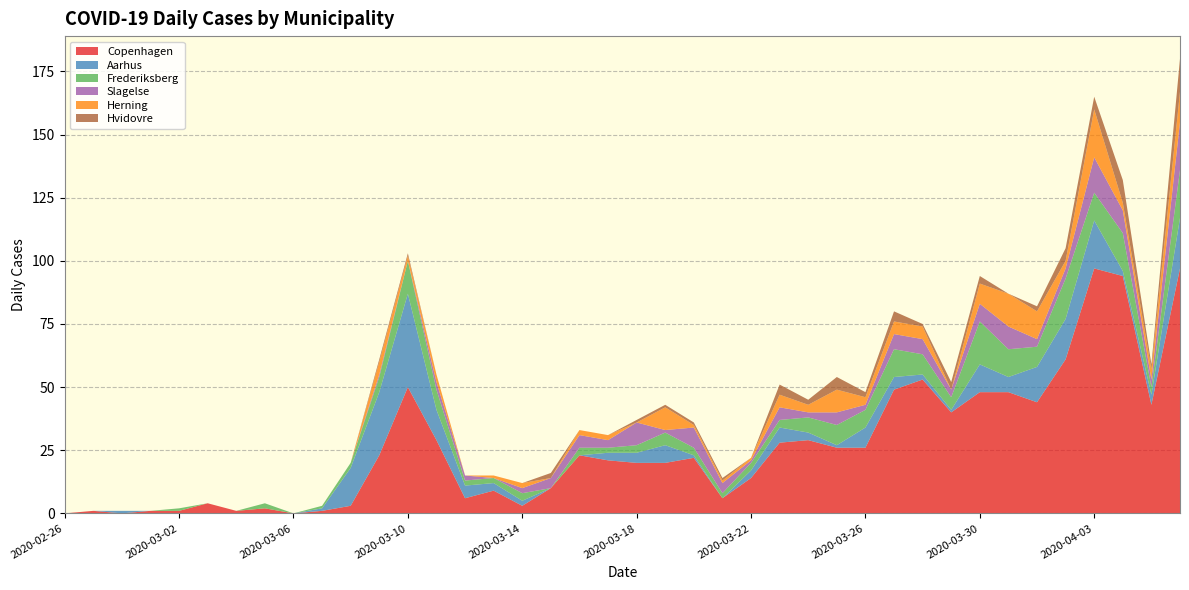

Reading right to left, transcribe all the data shown in this chart.

Copenhagen: 97	43	94	97	61	44	48	48	40	53	49	26	26	29	28	14	6	22	20	20	21	23	10	3	9	6	29	50	23	3	1	0	2	1	4	1	1	0	1	0
Aarhus: 20	4	2	19	16	14	6	11	1	2	5	8	1	3	6	3	0	1	7	4	3	0	0	2	3	5	12	37	25	15	1	0	0	0	0	0	0	1	0	0
Frederiksberg: 19	3	15	11	16	8	11	17	5	8	11	7	8	6	3	3	2	3	5	3	2	3	0	3	2	2	8	13	6	2	1	0	2	0	0	1	0	0	0	0
Slagelse: 19	3	9	14	4	3	9	7	3	6	6	2	5	2	5	1	4	8	1	9	3	5	4	2	0	2	3	0	1	0	0	0	0	0	0	0	0	0	0	0
Herning: 12	4	3	19	3	11	13	8	0	5	5	3	9	3	5	1	1	1	9	0	2	2	0	2	1	0	3	2	5	0	0	0	0	0	0	0	0	0	0	0
Hvidovre: 13	2	9	5	5	2	0	3	3	1	4	2	5	2	4	0	1	1	1	1	0	0	2	0	0	0	0	1	1	0	0	0	0	0	0	0	0	0	0	0